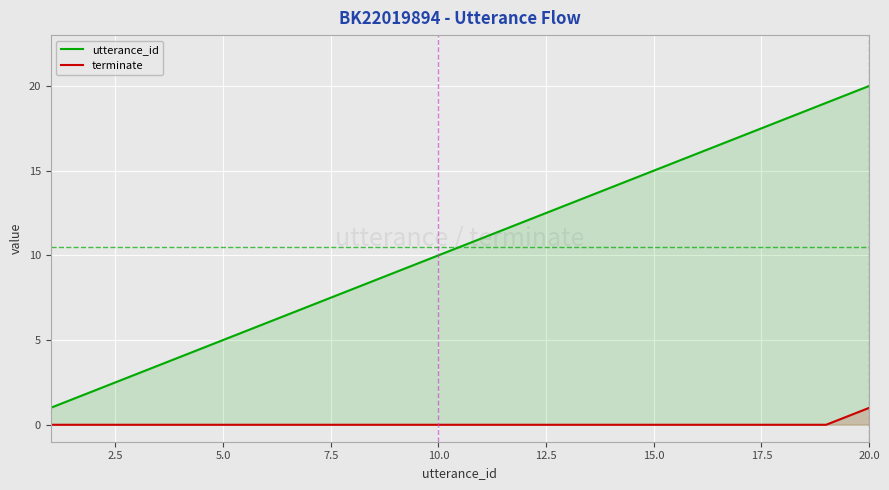

Rank the series by their average value, from lowest to highest.

terminate, utterance_id